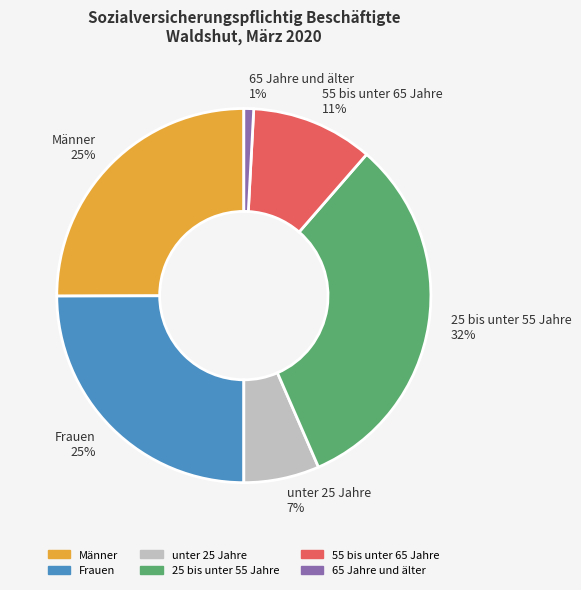

What percentage is the 55 bis unter 65 Jahre slice, to the nearest percent?

11%